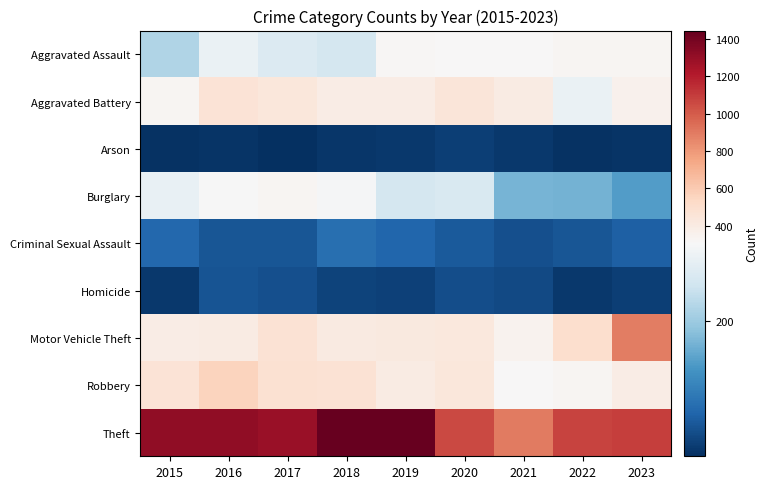

Rank the series at 2017 from lowest to highest value.

Arson, Homicide, Criminal Sexual Assault, Aggravated Assault, Burglary, Aggravated Battery, Motor Vehicle Theft, Robbery, Theft